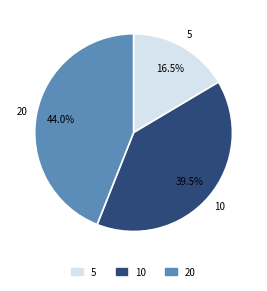

Rank the categories by value from highest to lowest.

20, 10, 5